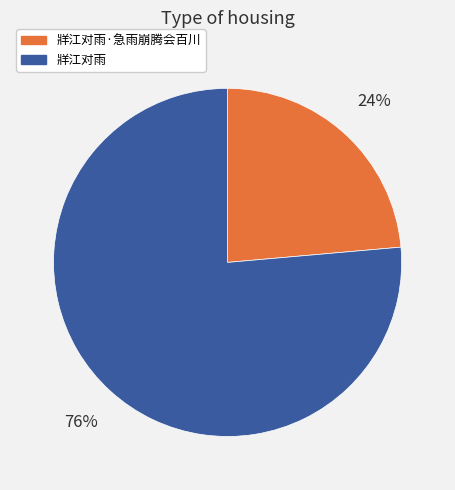

Which has a higher value, 牂江对雨 or 牂江对雨·急雨崩腾会百川?

牂江对雨